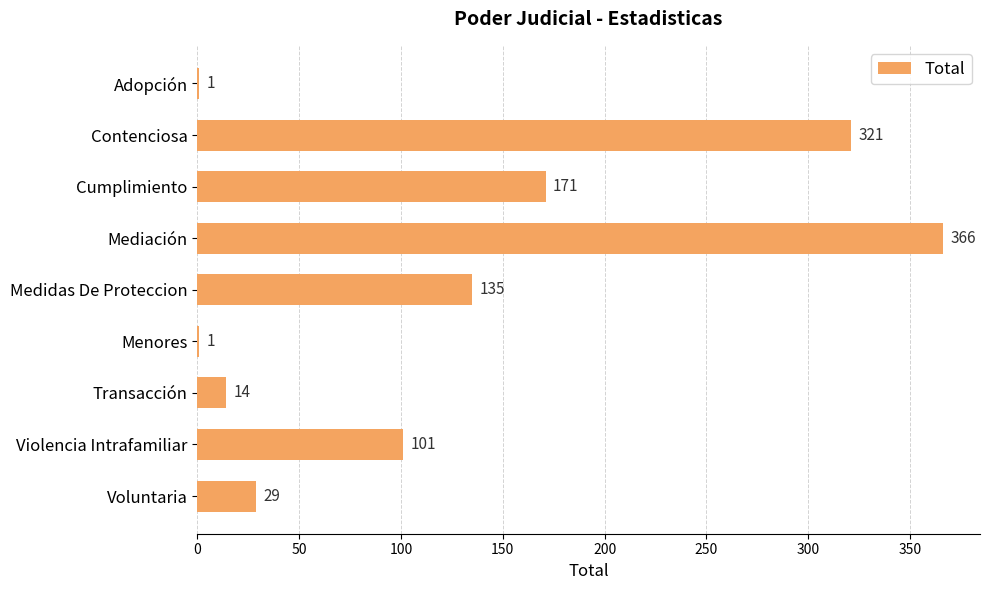

At which label is the value closest to 183?

Cumplimiento